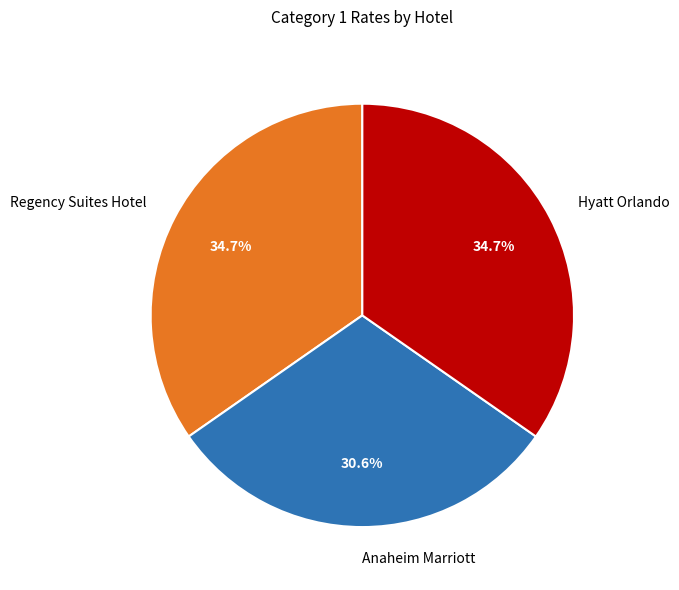

What percentage is the Hyatt Orlando slice, to the nearest percent?

35%